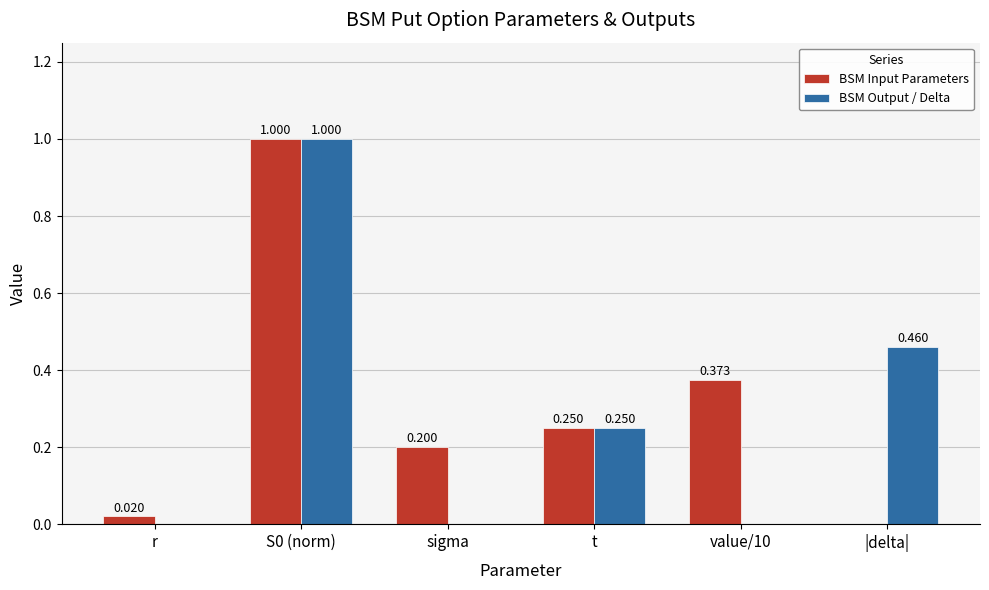

Is the value of BSM Input Parameters at sigma greater than the value of BSM Output / Delta at value/10?

Yes